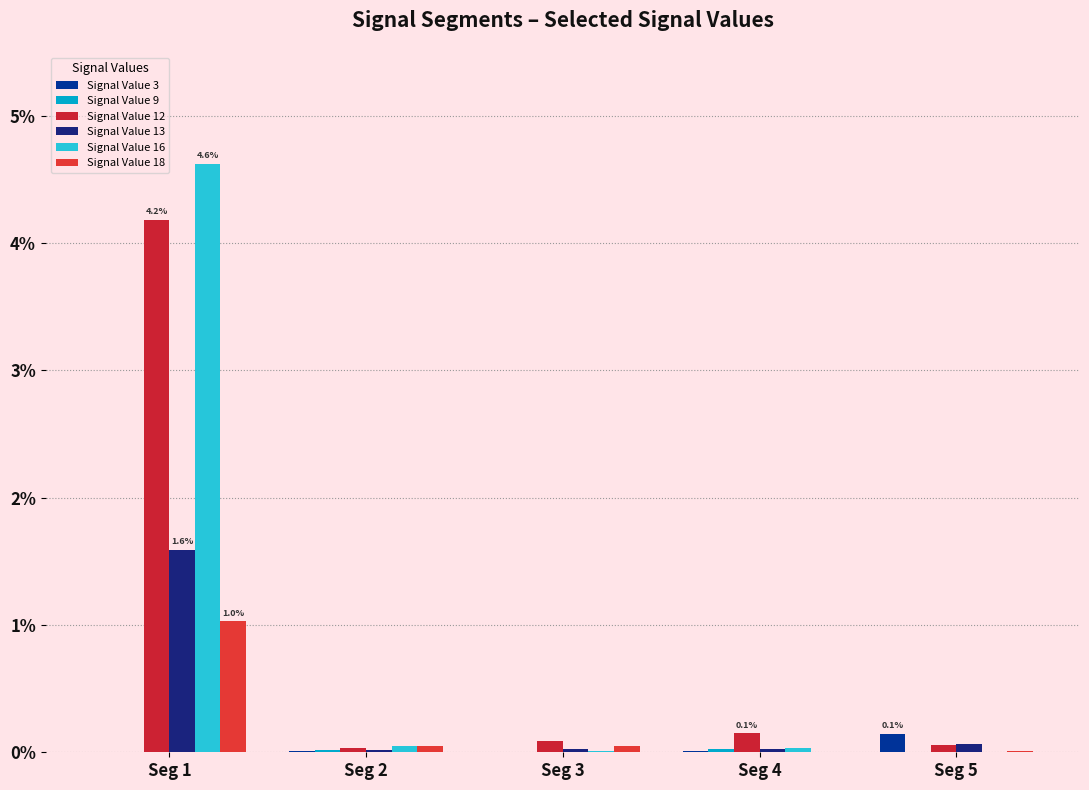

Are the bars horizontal?

No